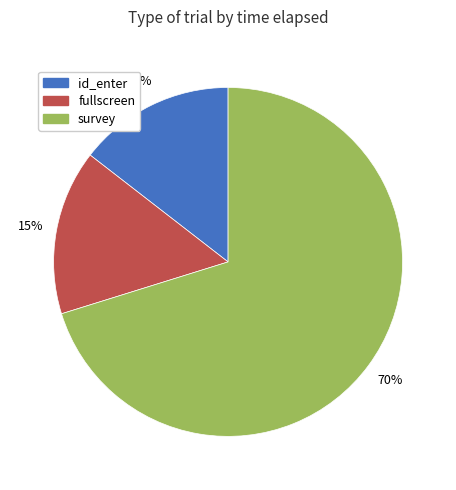

To the nearest percent, what is the combined percentage of survey and id_enter?

85%